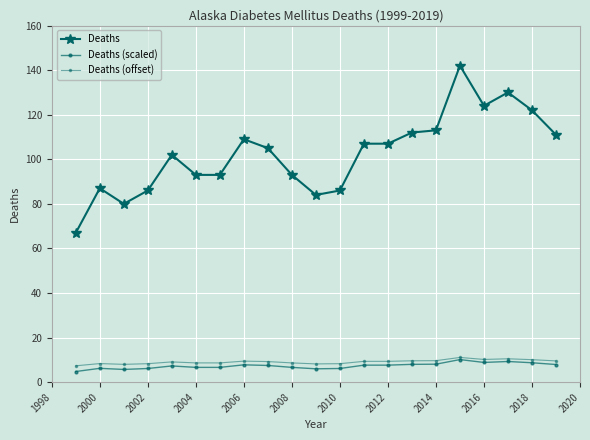

What is the value of the Deaths (offset) point at the 13th from the left?

9.3